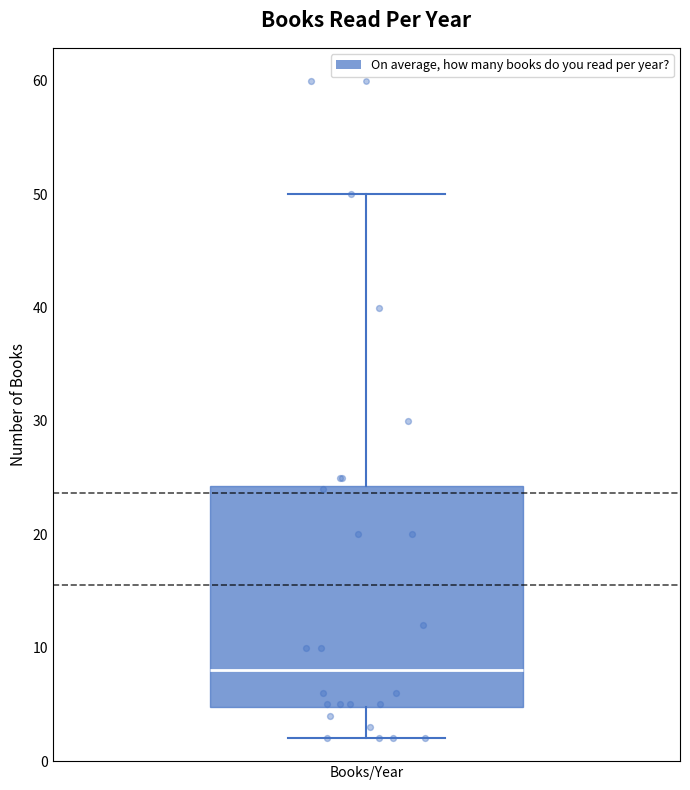

Transcribe this box plot: give where the median line is, the range the box spans, and where the two whiskers end, as read against the y-axis. The values are not printed on the chart, so give them approximately, as read against the axis.

median 8, box 5 to 24, whiskers 2 to 50